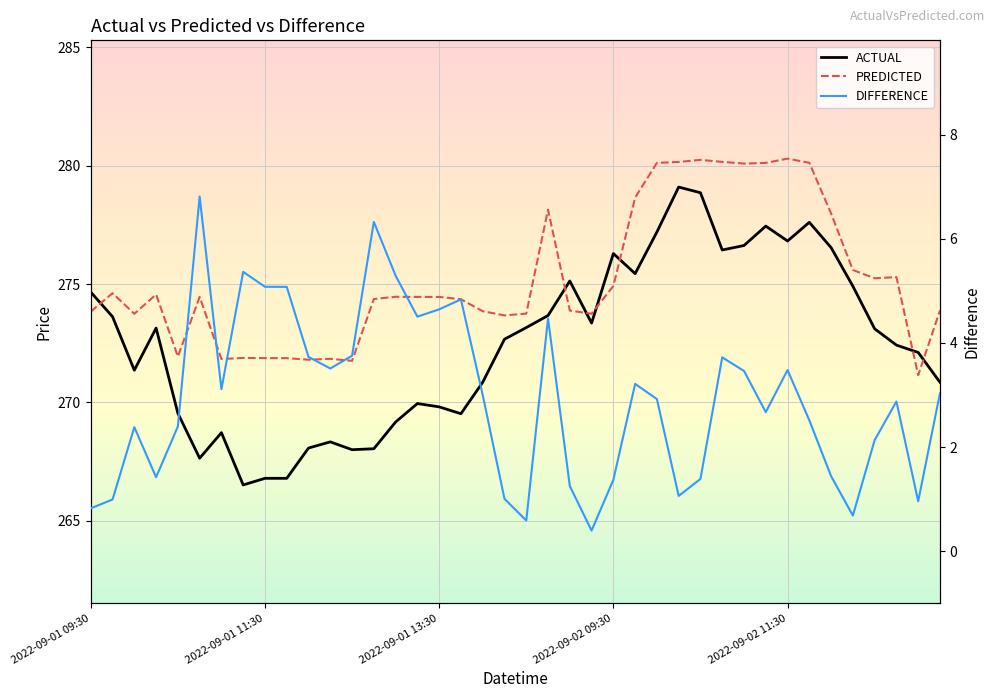

How many distinct data groups are displayed?

3